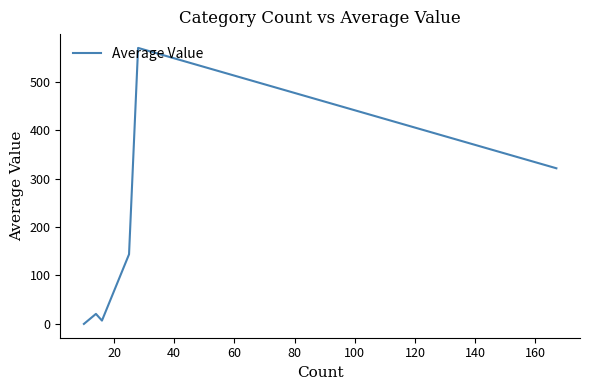

Count the number of categories in the chart.

6